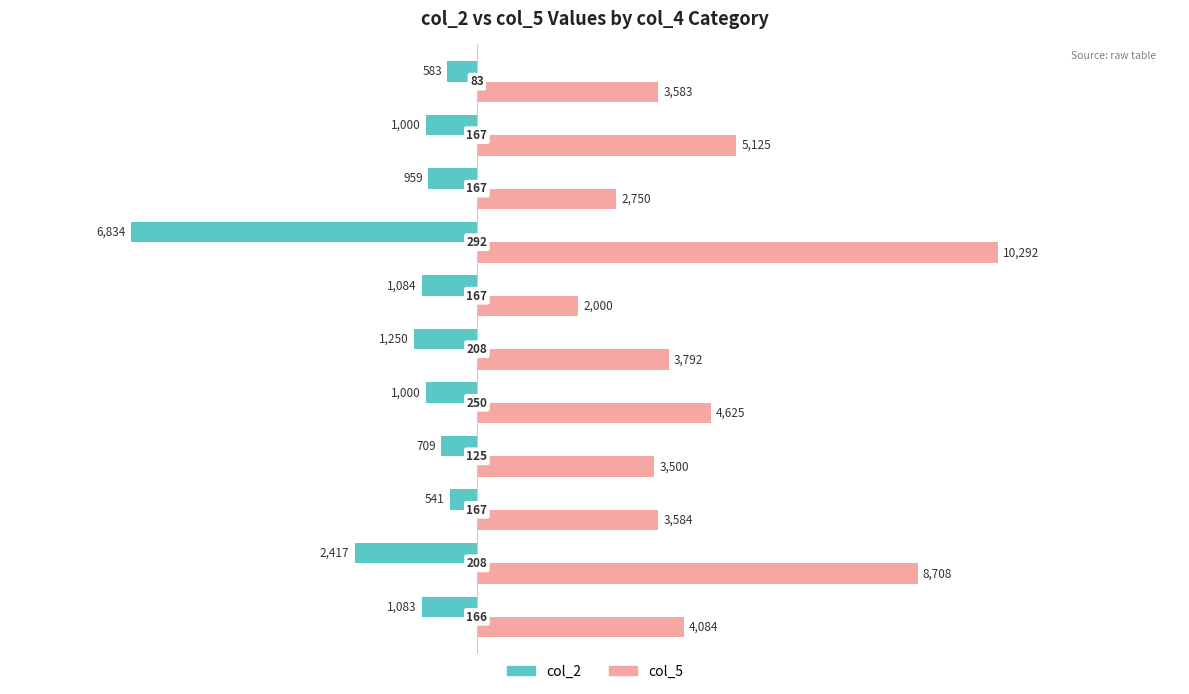

What are all the series names shown in the legend?

col_2, col_5